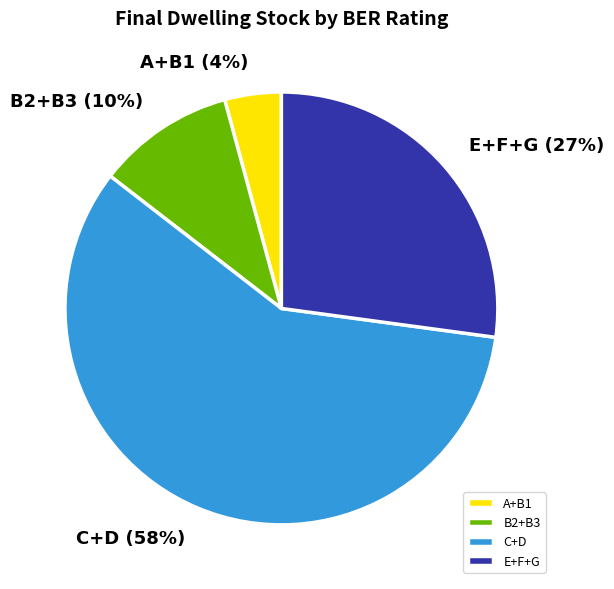

Rank the categories by value from highest to lowest.

C+D, E+F+G, B2+B3, A+B1